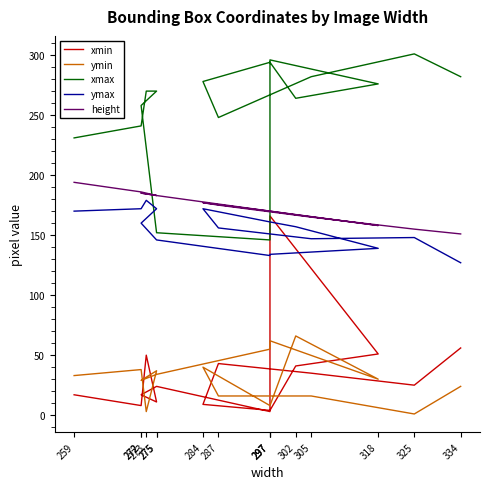

What is the label of the 3rd point from the left?

273